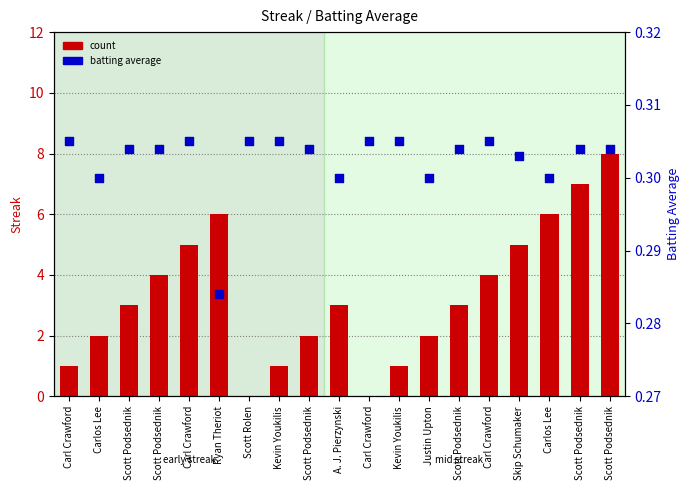

What are all the series names shown in the legend?

count, batting average